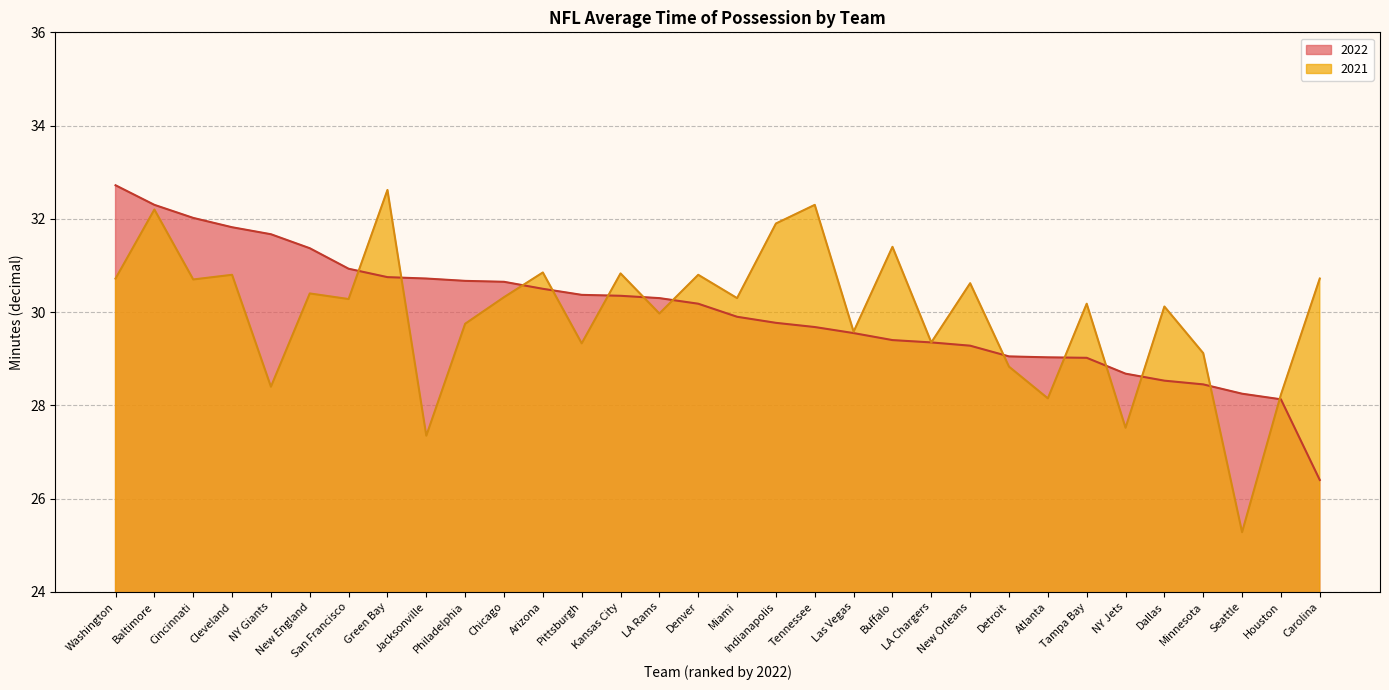

Rank the series by their average value, from lowest to highest.

2021, 2022